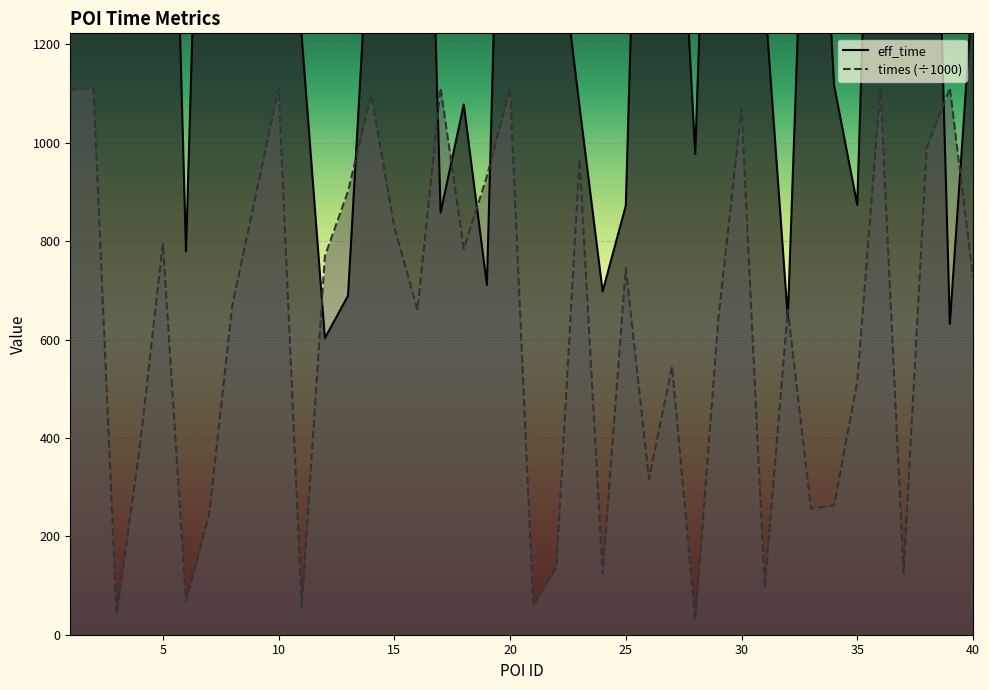

How many categories are shown in the chart?

40